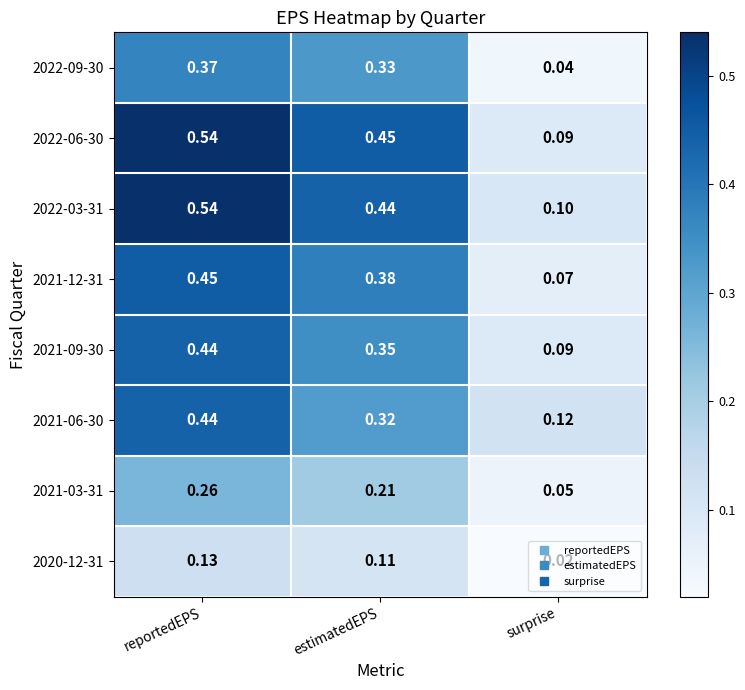

At which label does 2021-09-30 reach its peak?

reportedEPS